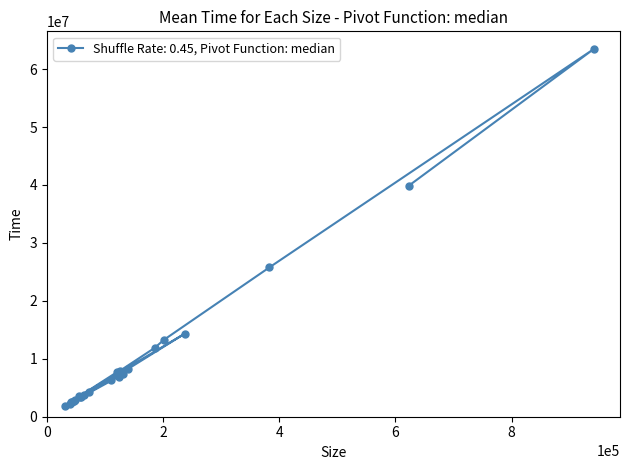

What is the value of the 11th point from the left?

4186092